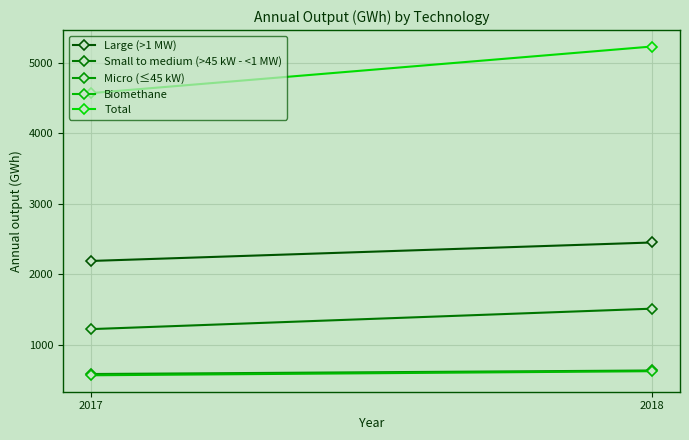

Reading left to right, extract all data points from this chart.

Large (>1 MW): 2450	2188
Small to medium (>45 kW - <1 MW): 1511	1221
Micro (≤45 kW): 634	584
Biomethane: 624	566
Total: 5230	4569